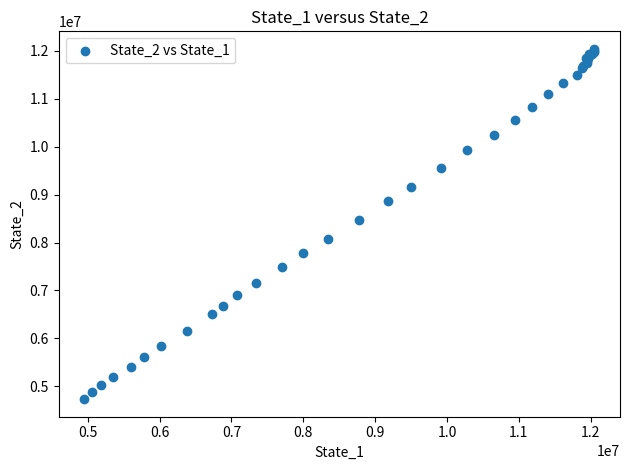

What Y value in the scatter plot is closest to 8386216?

8467271.1